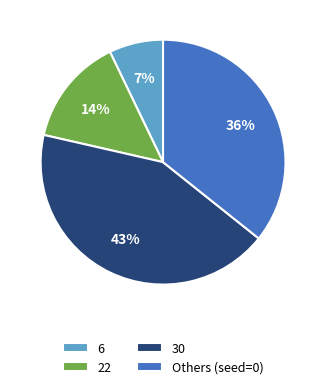

Is it true that 6 is 1% of the pie?

False